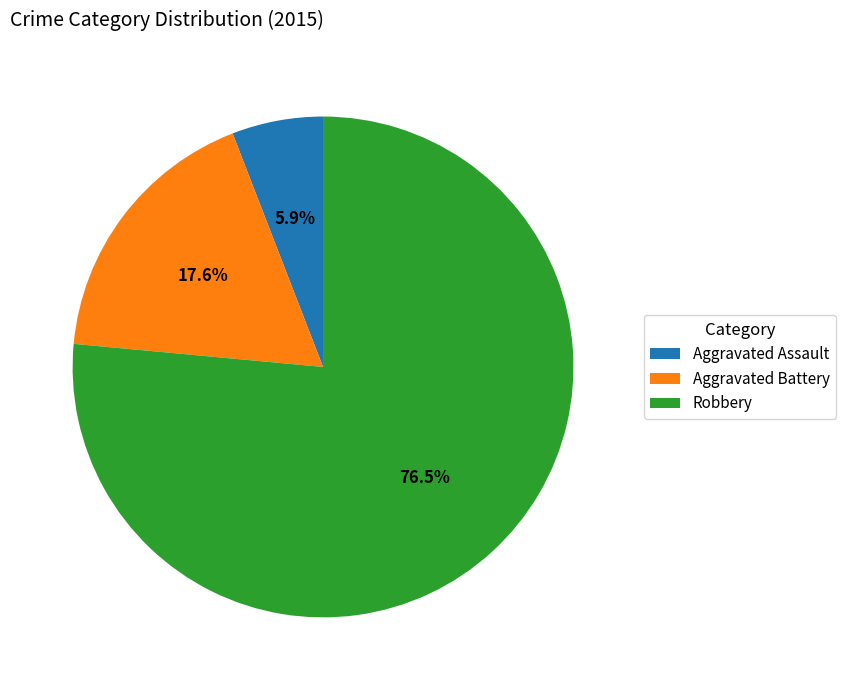

Approximately how many times larger is the value at Robbery compared to Aggravated Battery?

4.3